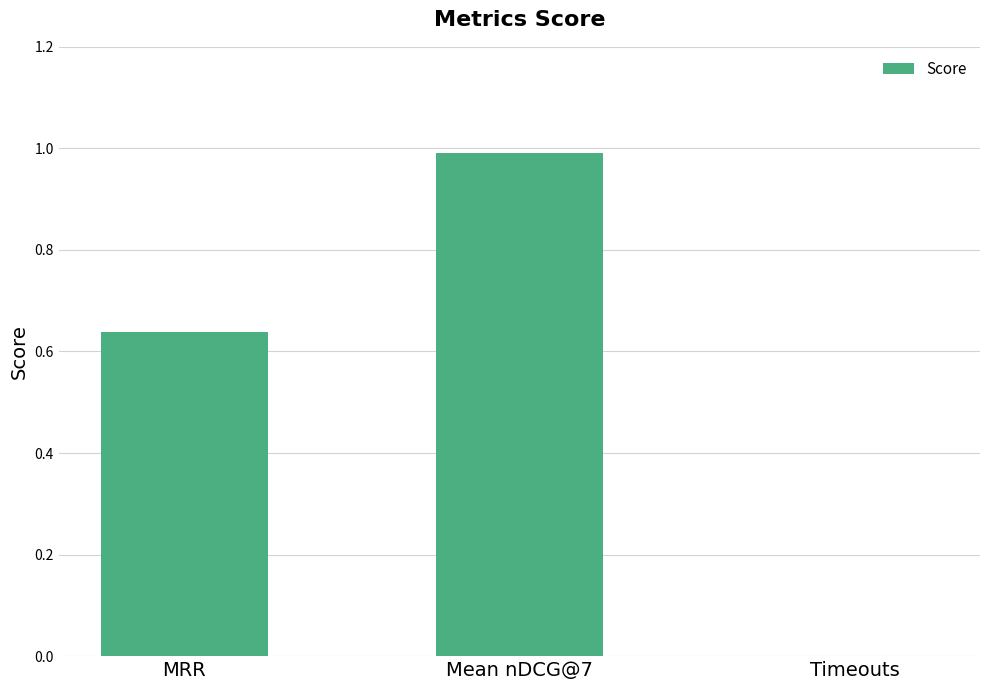

Is it true that the value at MRR is 0.8?

False